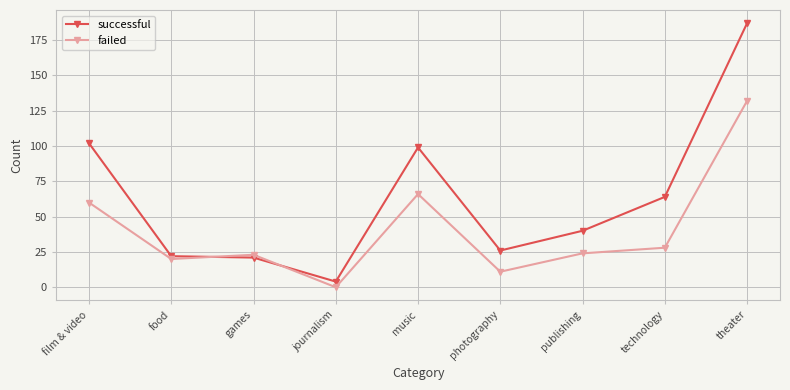

How many values in the successful series are below 40?

4